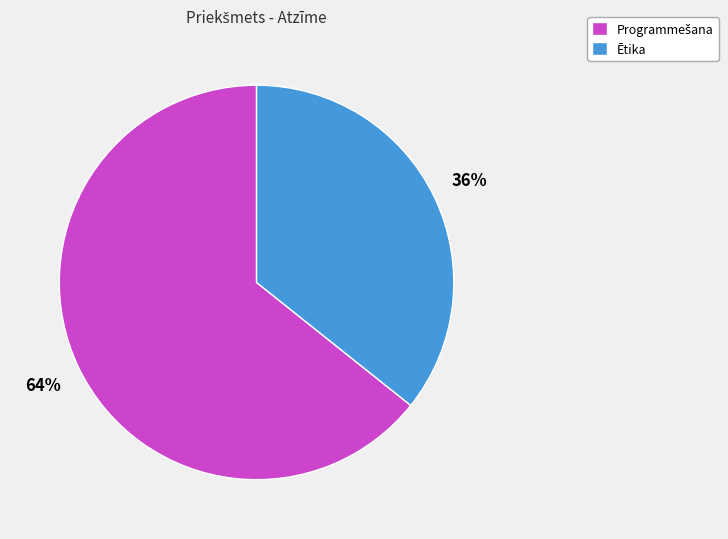

What percentage is the Ētika slice, to the nearest percent?

36%